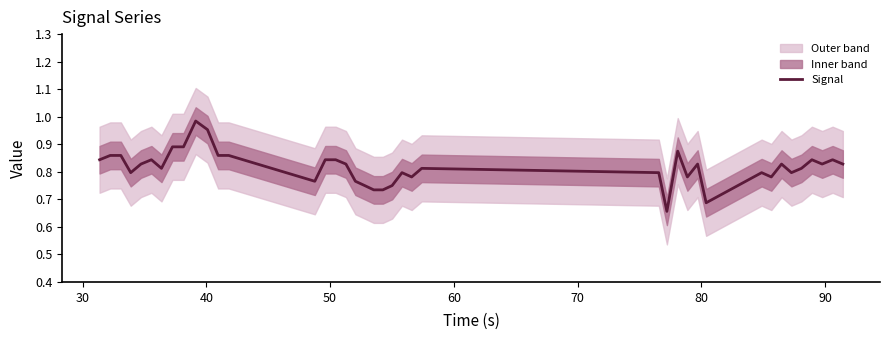

The chart shows a value of 1.1 at 19. True or false?

False